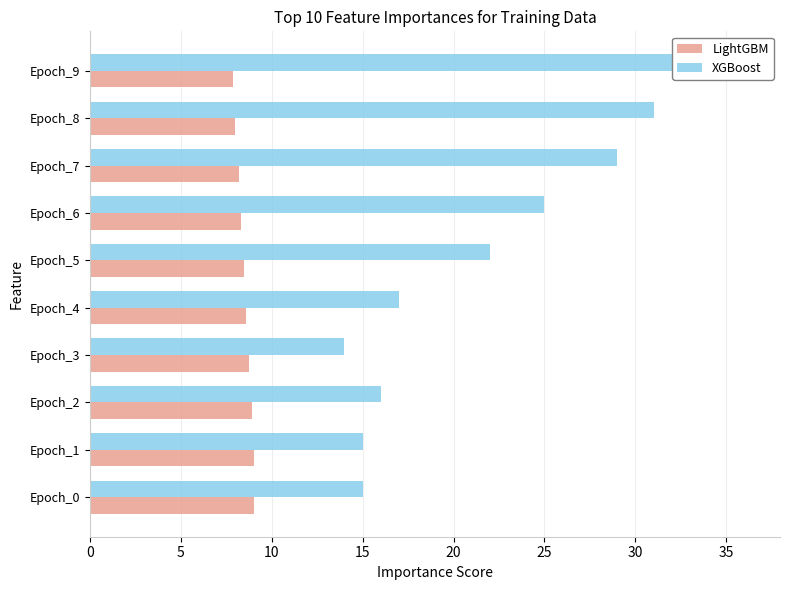

What is the value of the XGBoost bar at the 1st from the left?

15.0